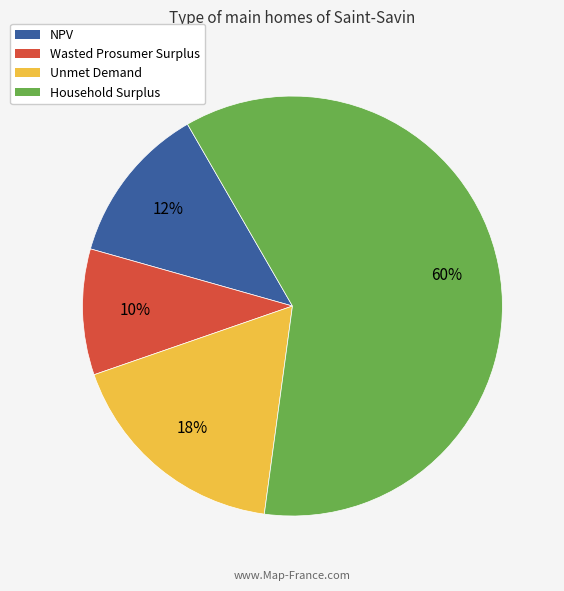

Does NPV account for over 50% of the chart?

No